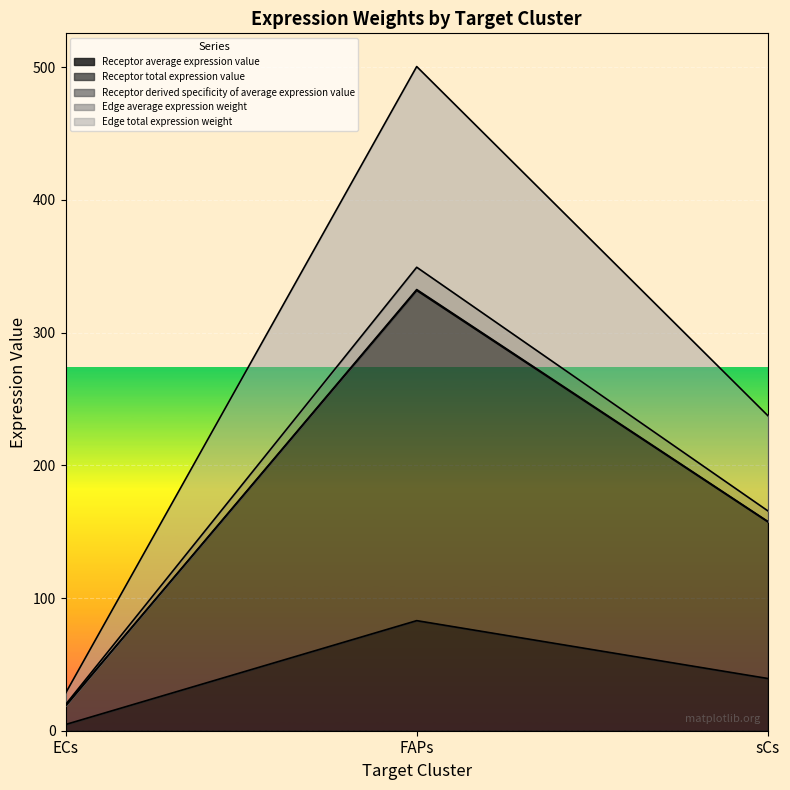

What is the sum of the Receptor total expression value values at FAPs and sCs?

489.2